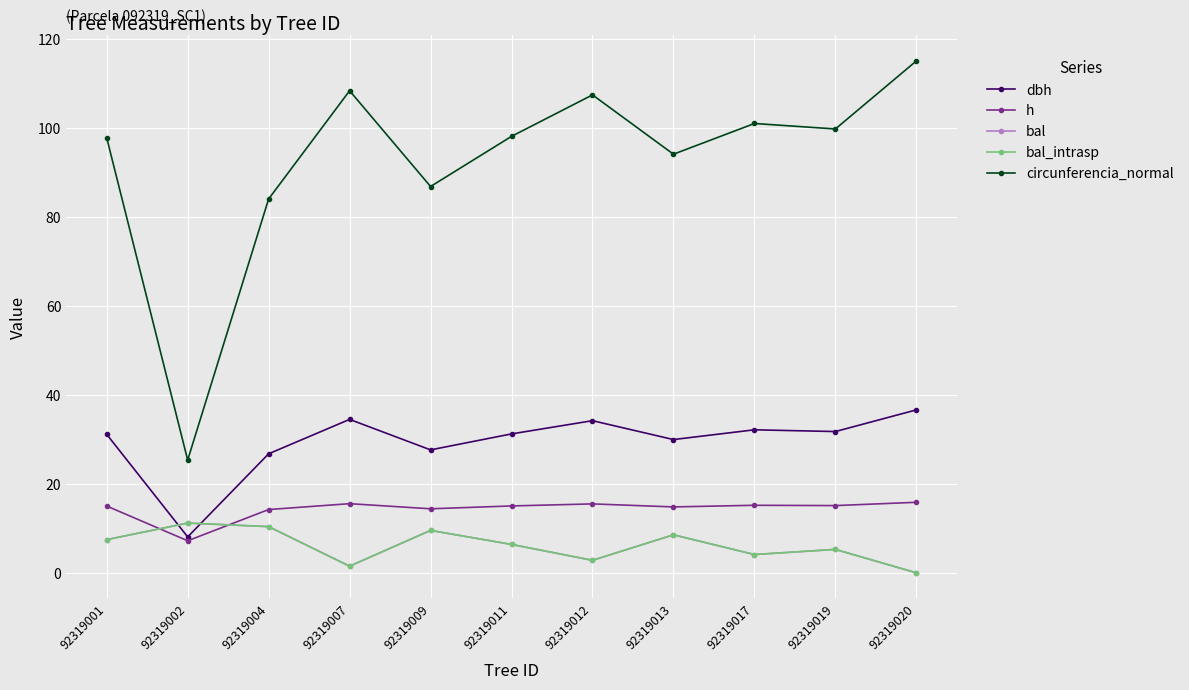

Is this an area chart (filled region under the line)?

No